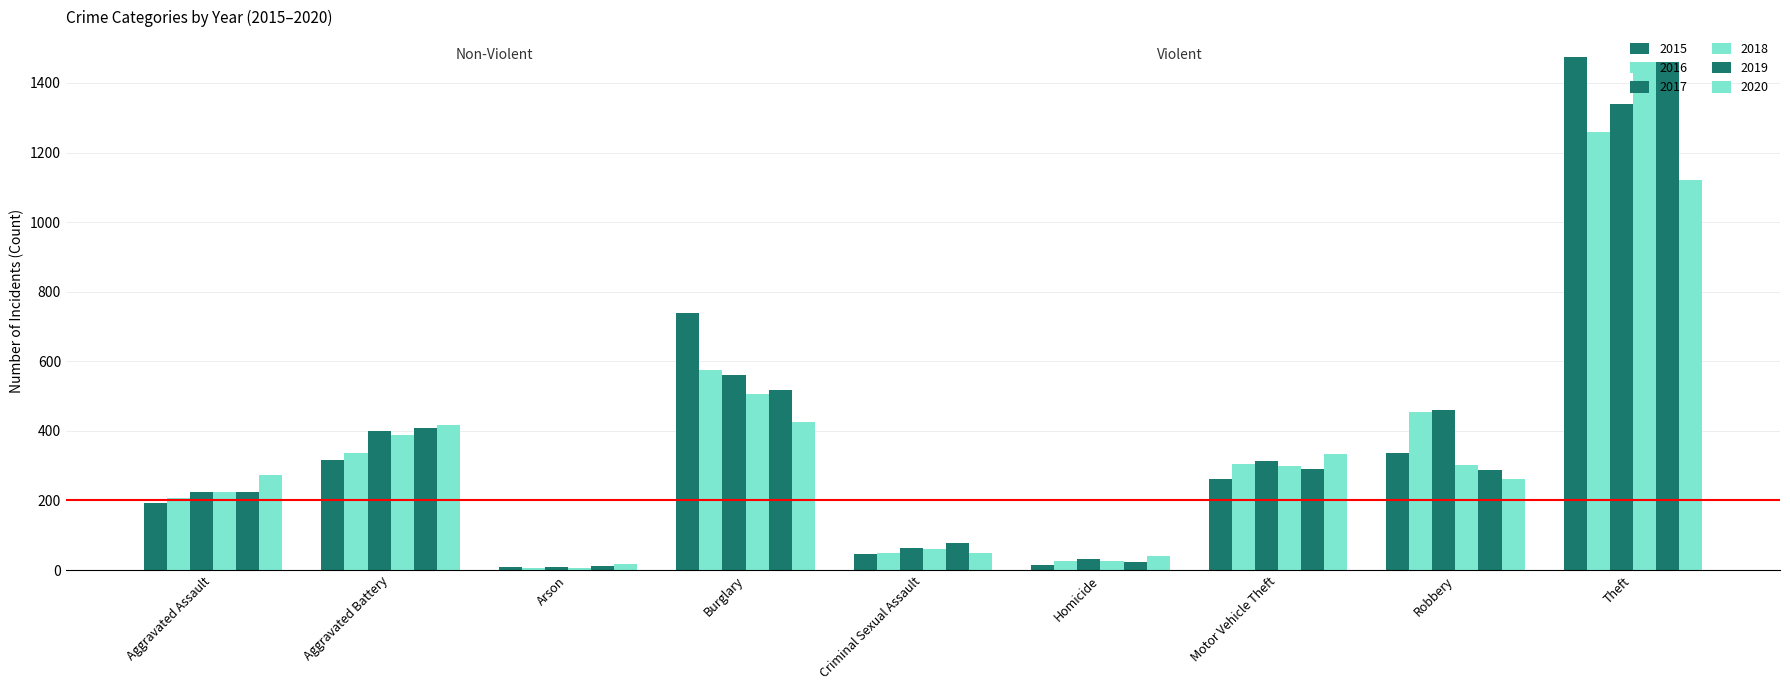

Count the number of categories in the chart.

9